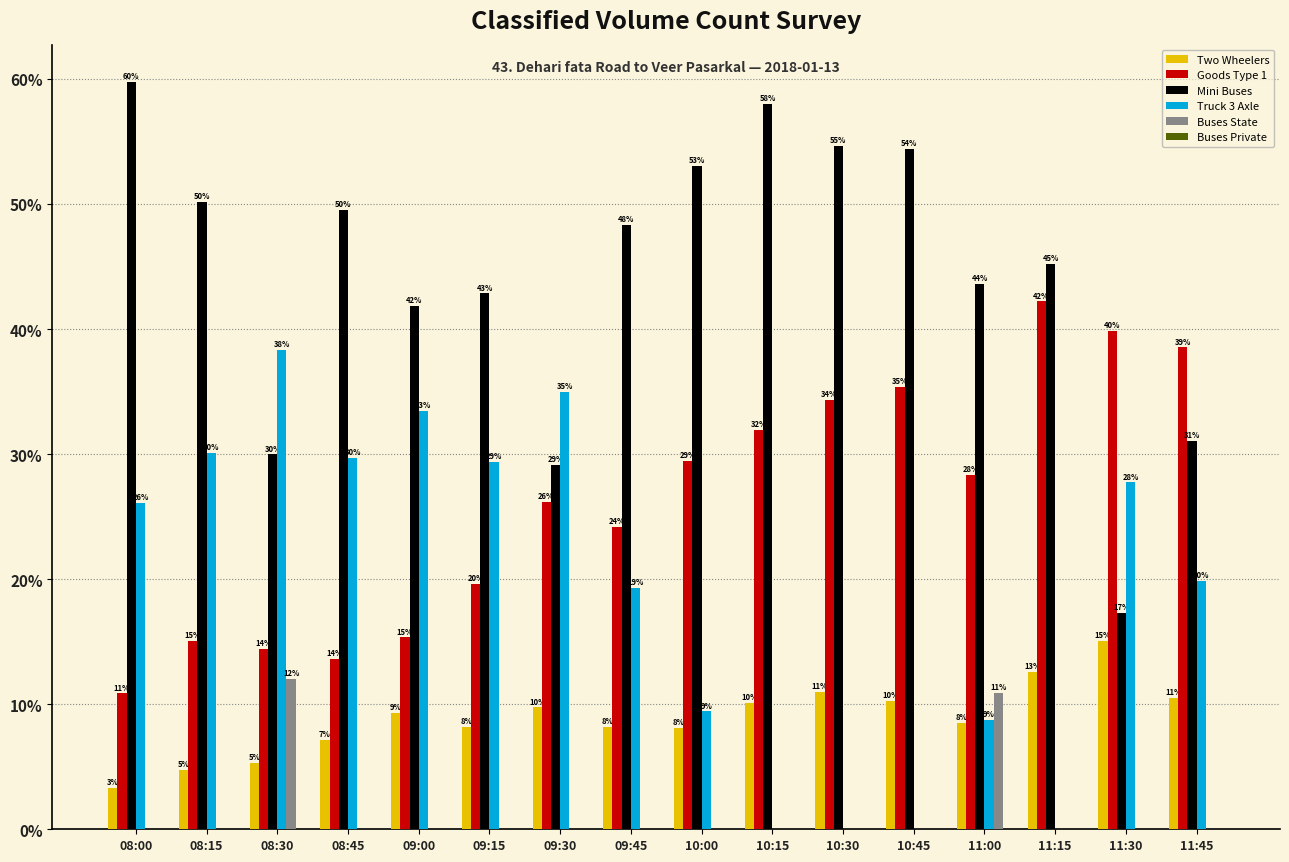

Are the bars horizontal?

No